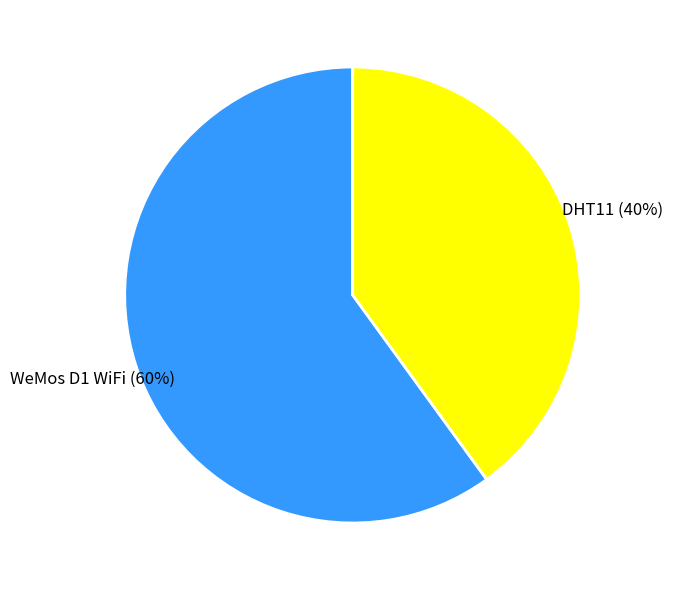

How many segments does this pie chart have?

2